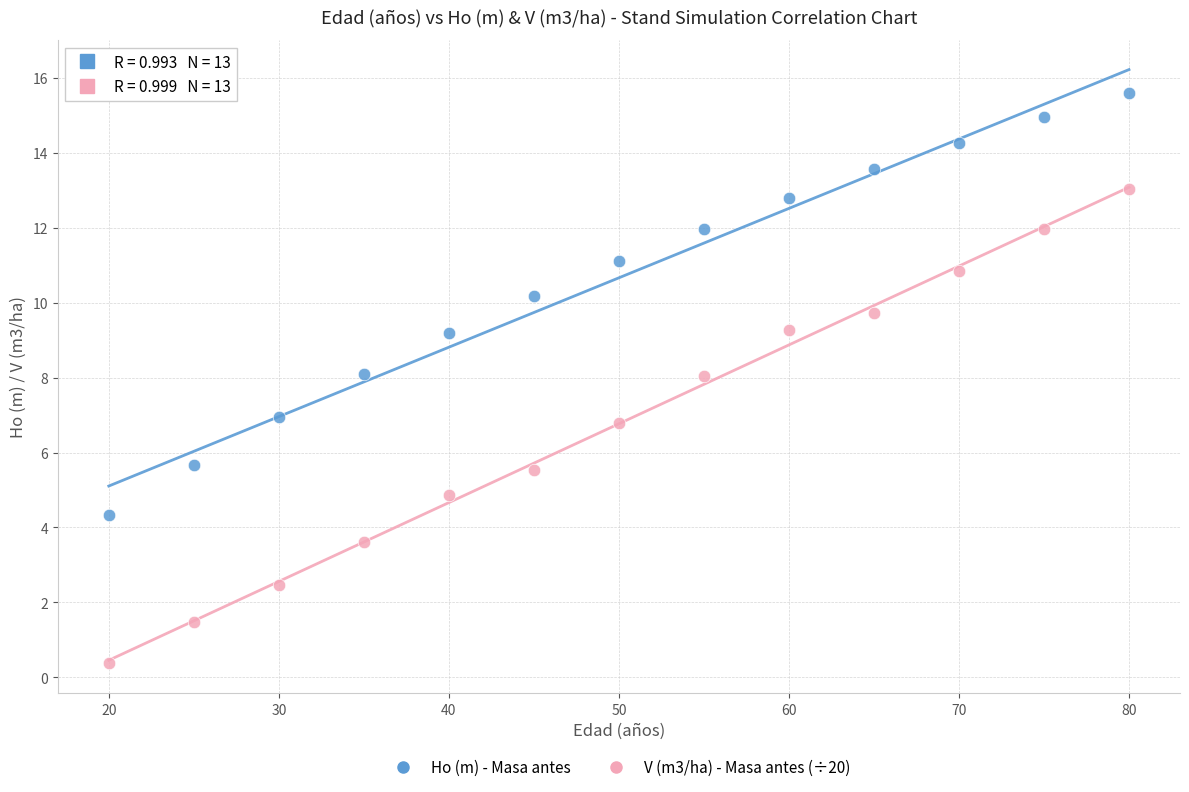

Which series has the largest Y range (max minus min)?

V (m3/ha) - Masa antes (÷20)